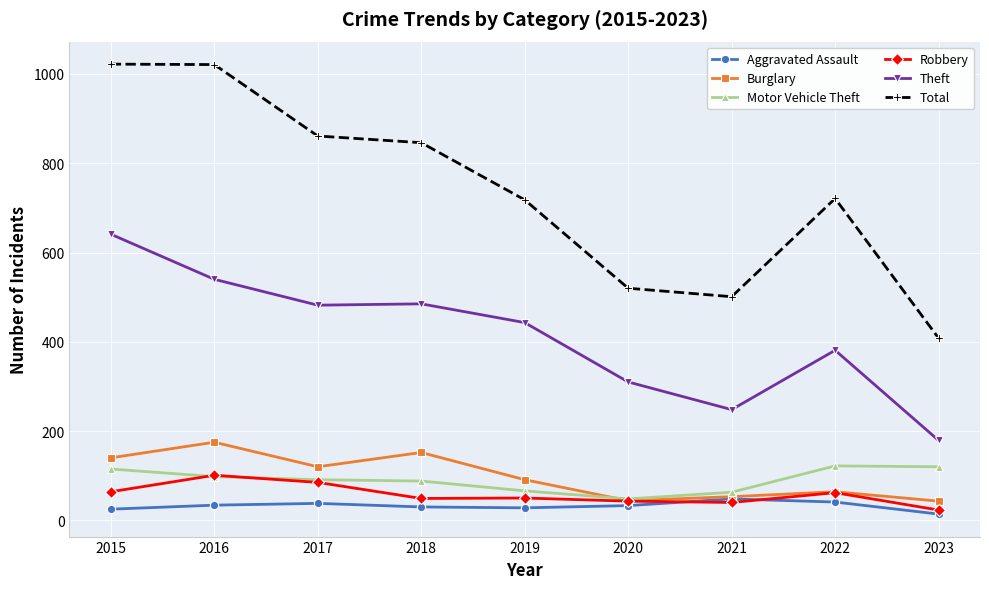

Is this an area chart (filled region under the line)?

No